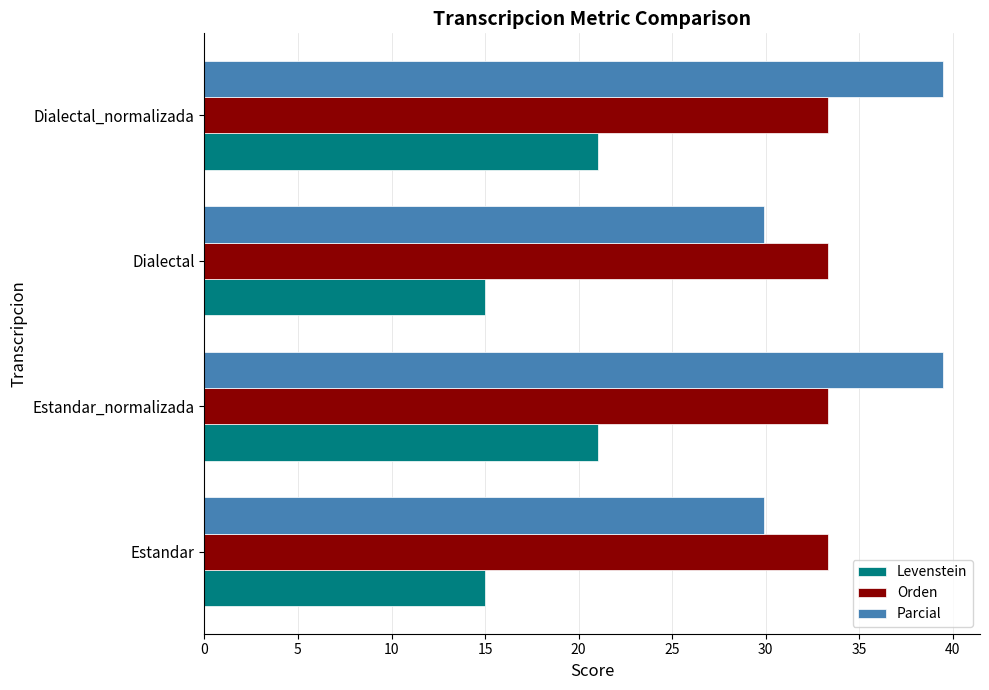

Which series has the largest range (max minus min)?

Parcial